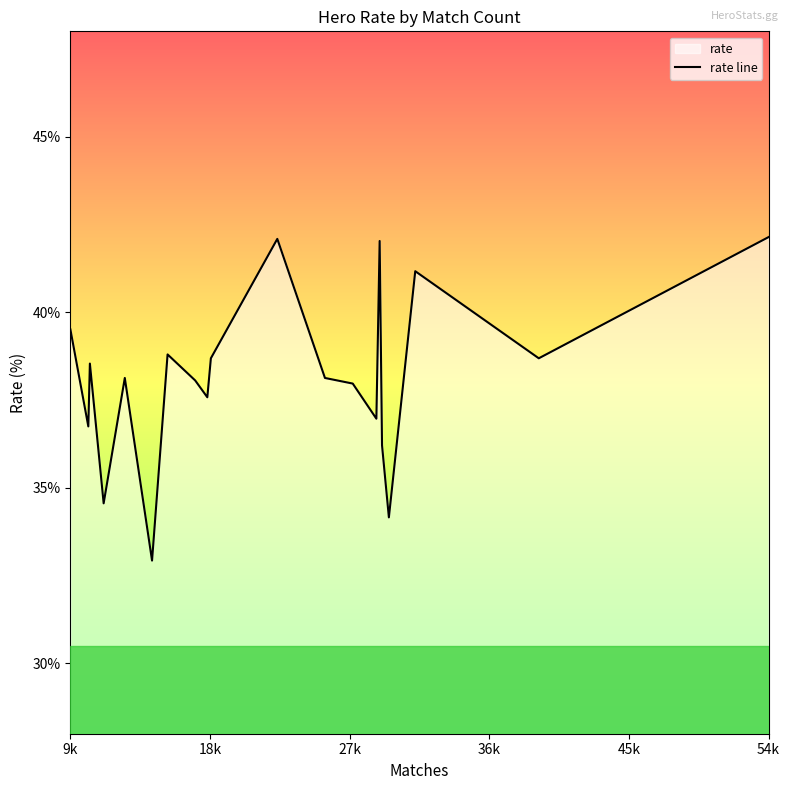

What is the smallest value displayed?

32.9